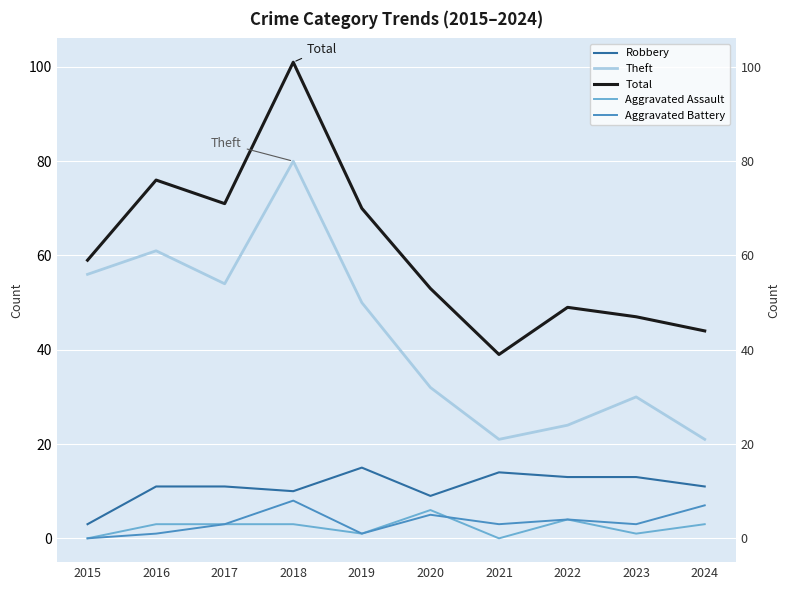

Which has a higher value, 2022 or 2017?

2022